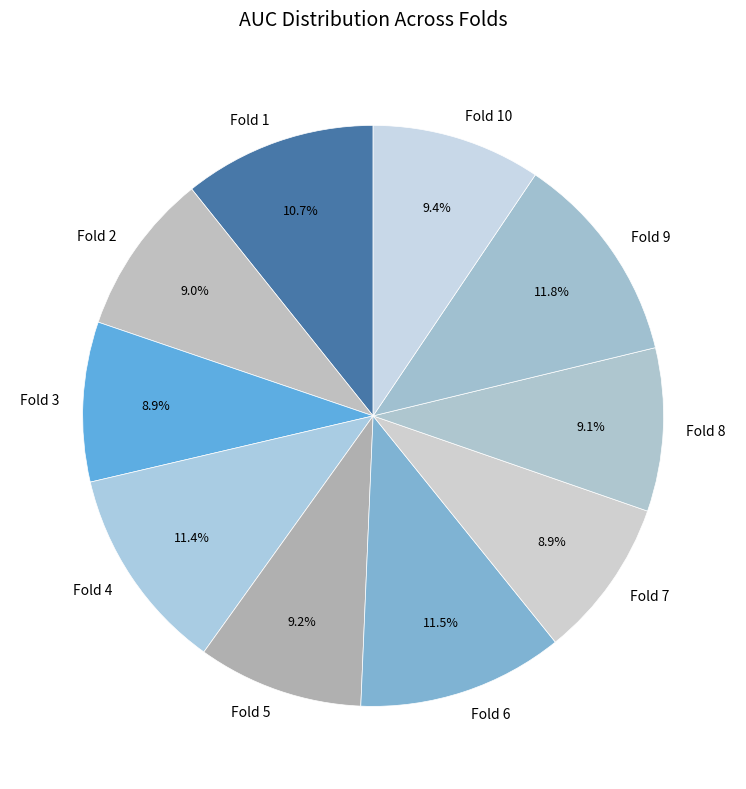

What portion of the pie excludes Fold 5?

90.8%